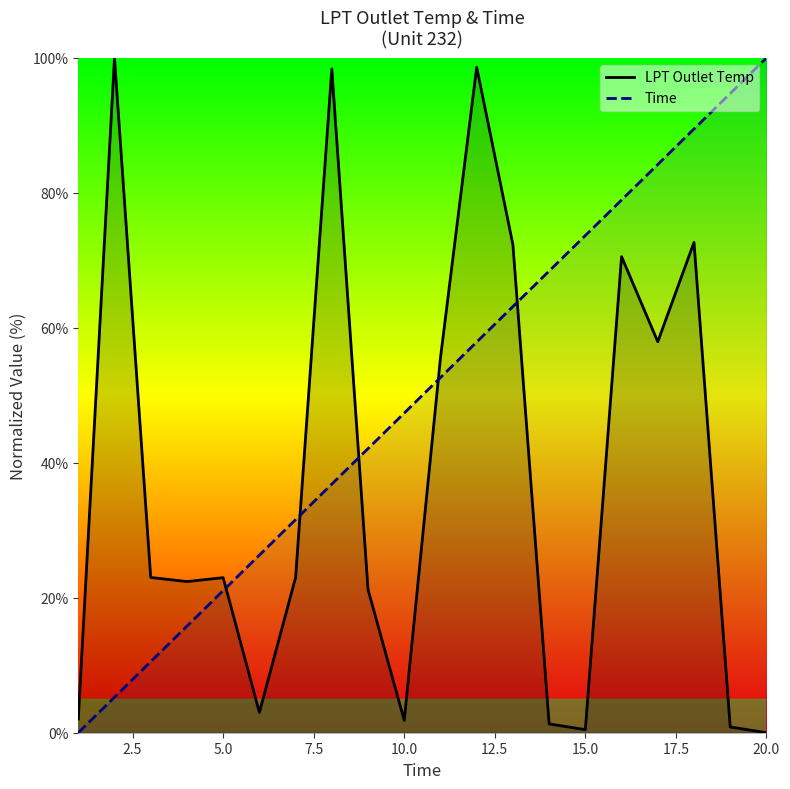

Which series ends up on top after the final intersection of LPT Outlet Temp and Time?

Time